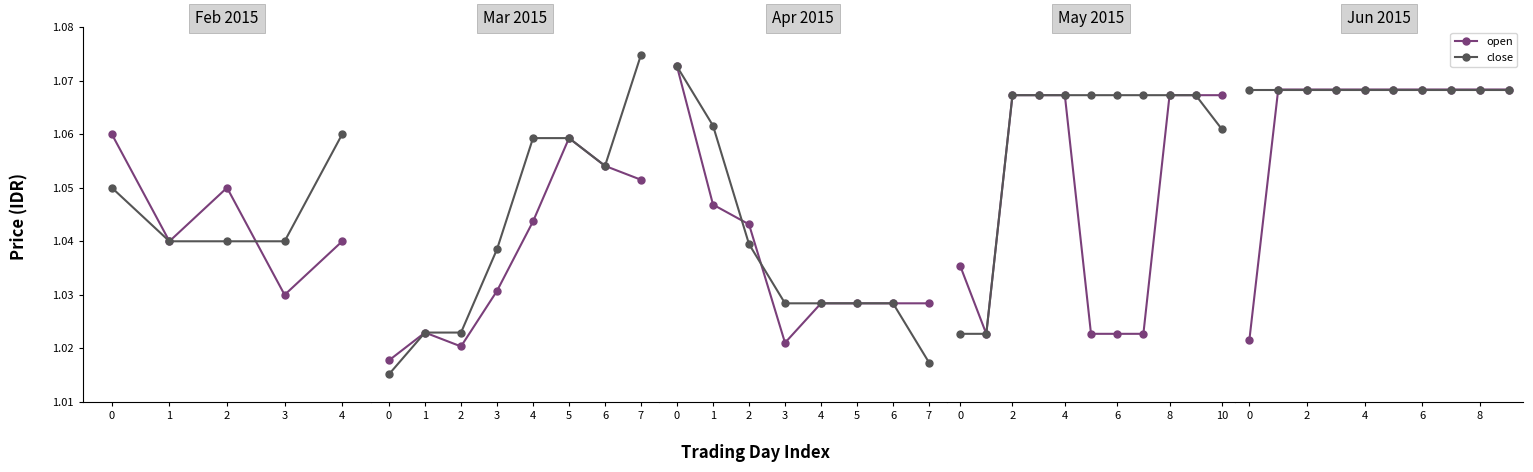

True or false: close and open intersect in this chart.

False